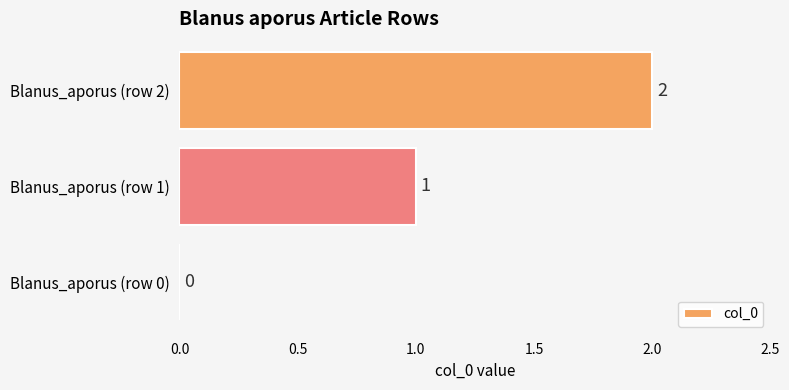

The value at Blanus_aporus (row 2) is 2. True or false?

True